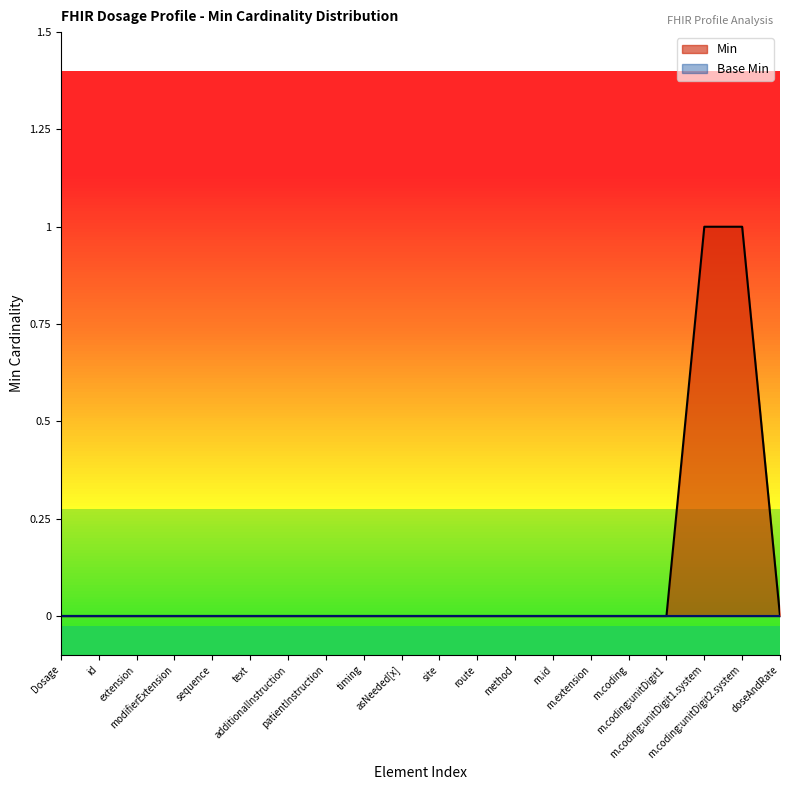

Rank the categories by value from lowest to highest.

Dosage, id, extension, modifierExtension, sequence, text, additionalInstruction, patientInstruction, timing, asNeeded[x], site, route, method, m.id, m.extension, m.coding, m.coding:unitDigit1, doseAndRate, m.coding:unitDigit1.system, m.coding:unitDigit2.system